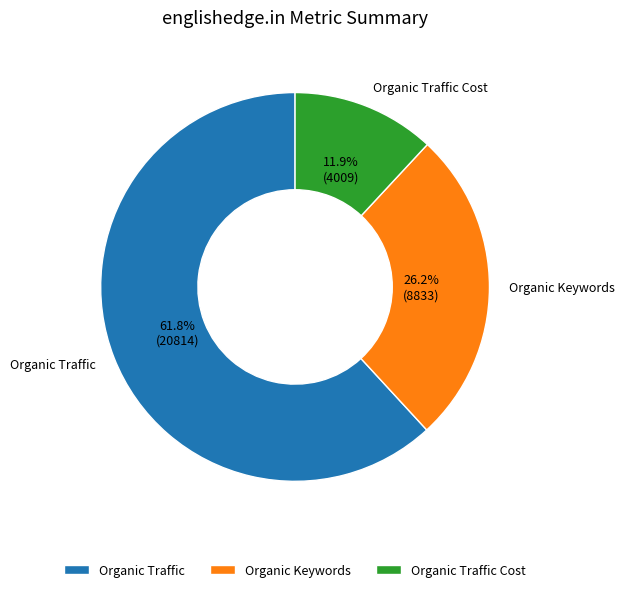

The Organic Traffic Cost slice represents 12% of the pie. True or false?

True